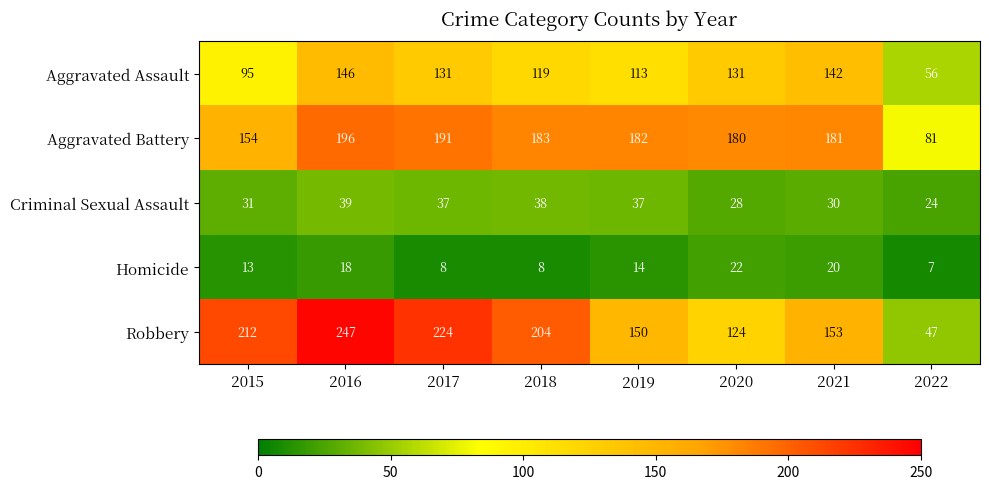

Is it true that Criminal Sexual Assault equals 30 at 2021?

True